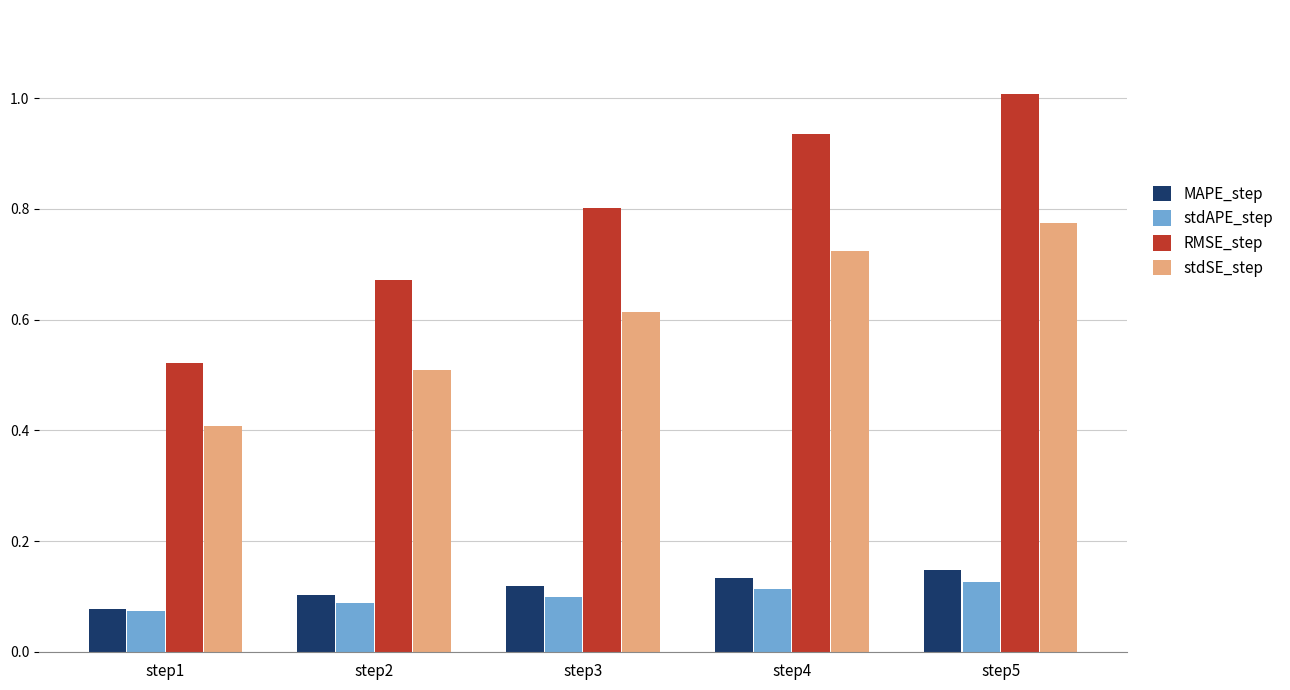

What are all the series names shown in the legend?

MAPE_step, stdAPE_step, RMSE_step, stdSE_step